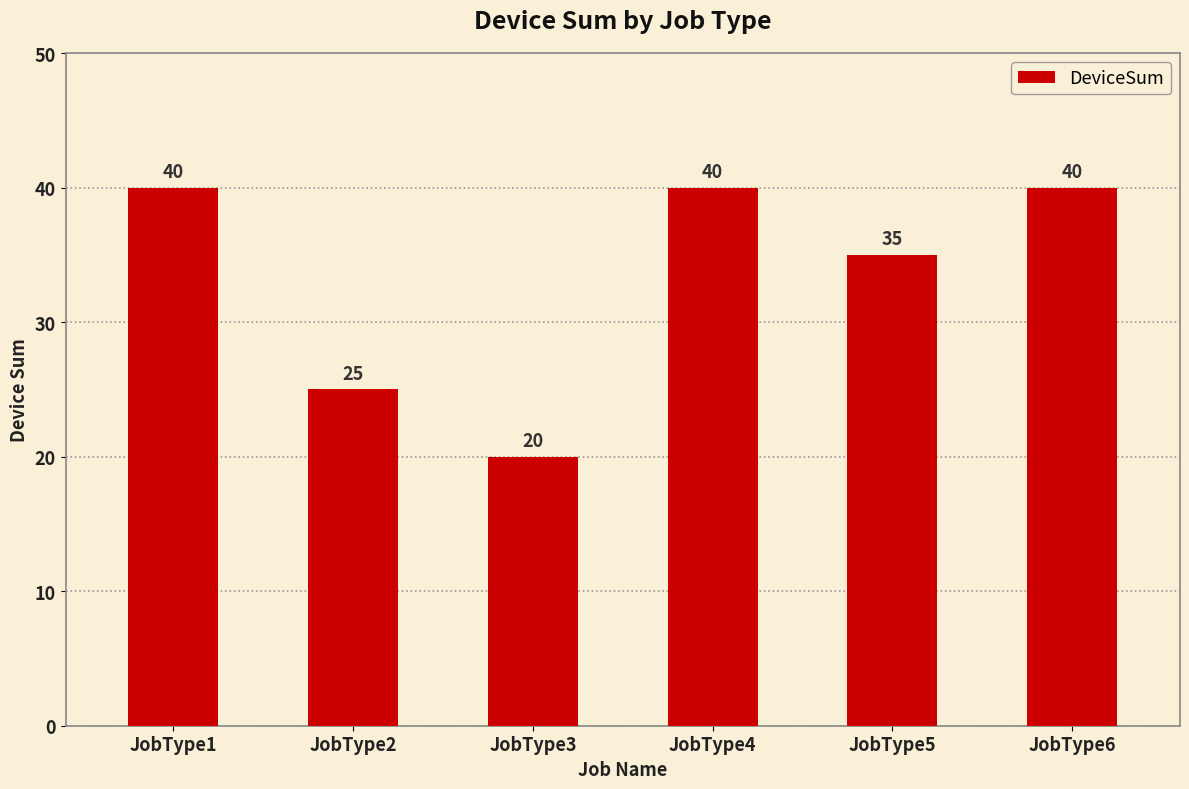

What is the difference between the second highest and minimum values?

20